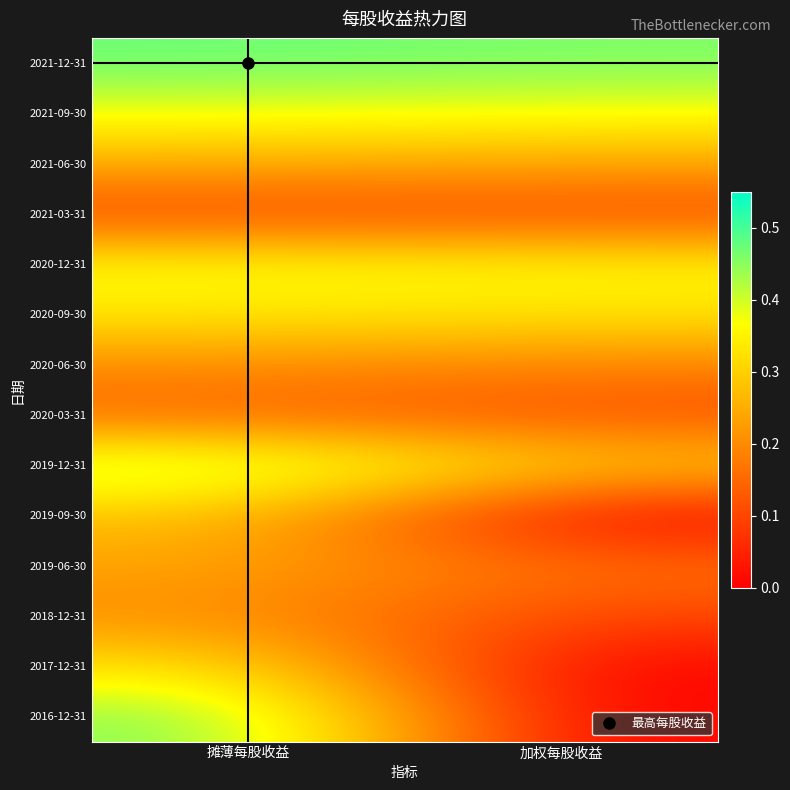

At how many categories does at least one series exceed 0?

2